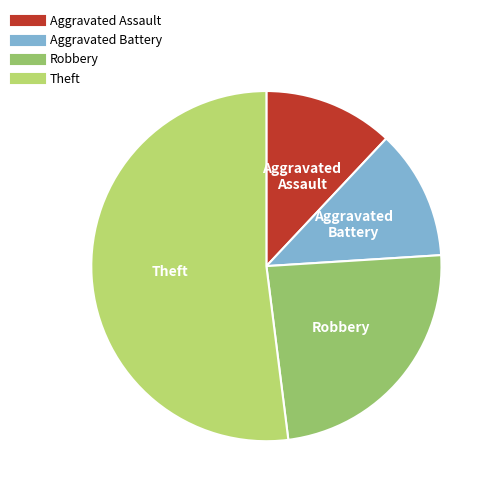

Which has a higher value, Theft or Aggravated Assault?

Theft